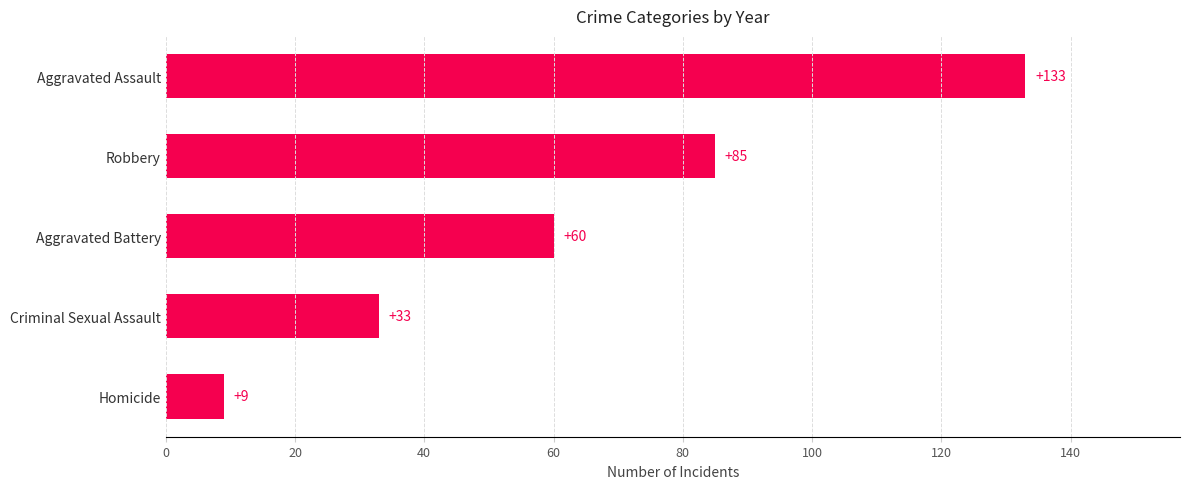

The chart shows a value of 33 at Criminal Sexual Assault. True or false?

True